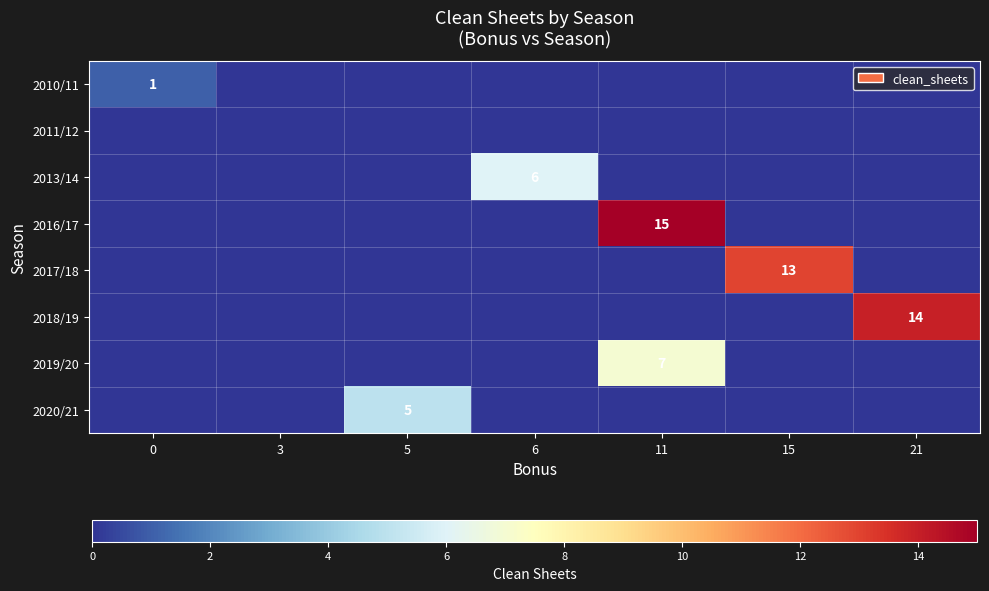

Rank the categories by 2013/14 value from lowest to highest.

0, 3, 5, 11, 15, 21, 6